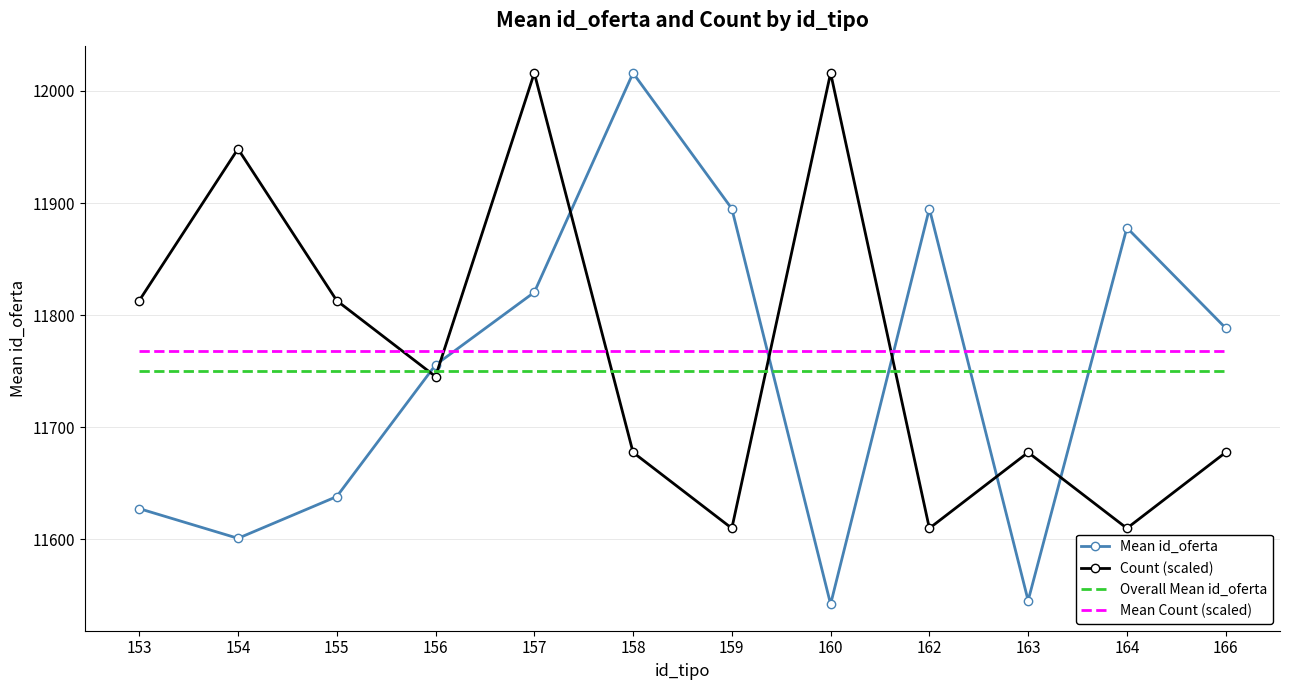

Where do Overall Mean id_oferta and Count (scaled) first cross each other?

155 and 156